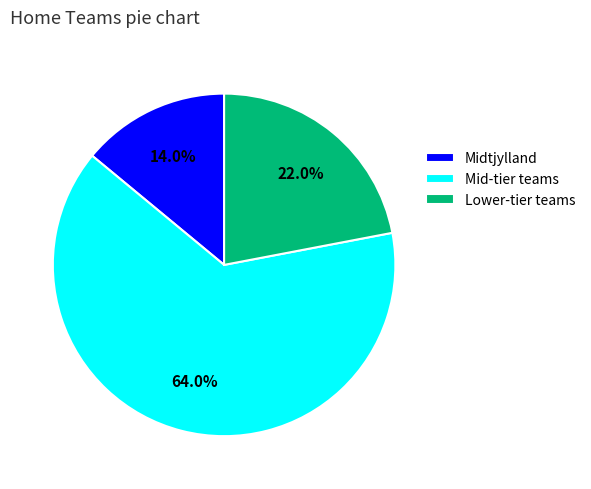

How much of the chart is everything except Lower-tier teams?

78.0%